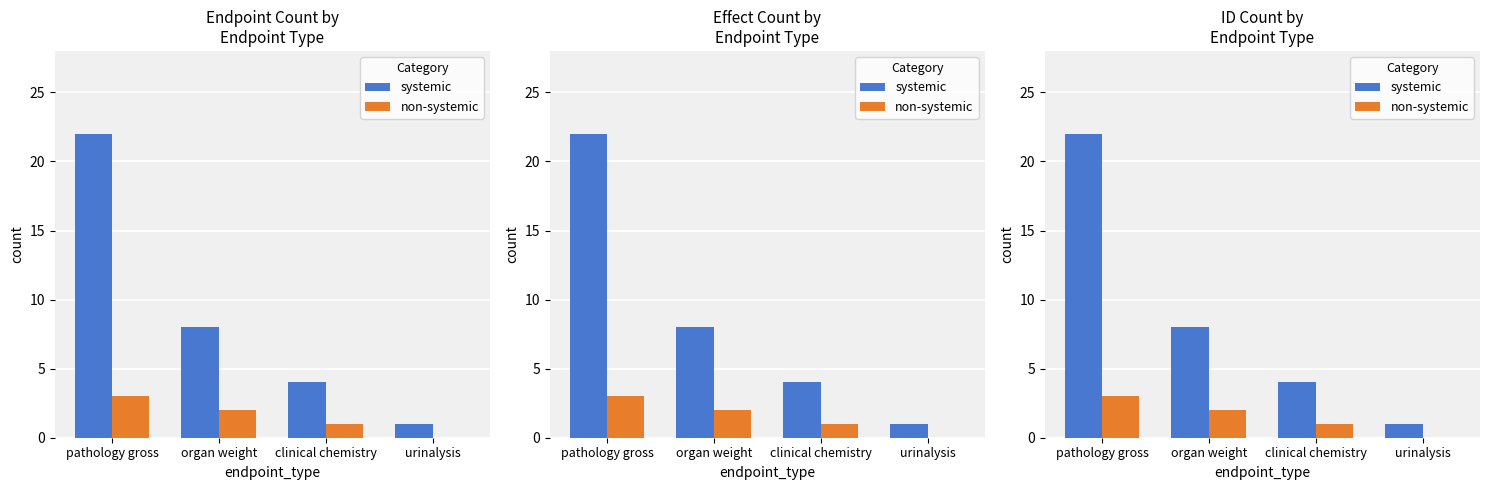

How many groups of bars are there?

4